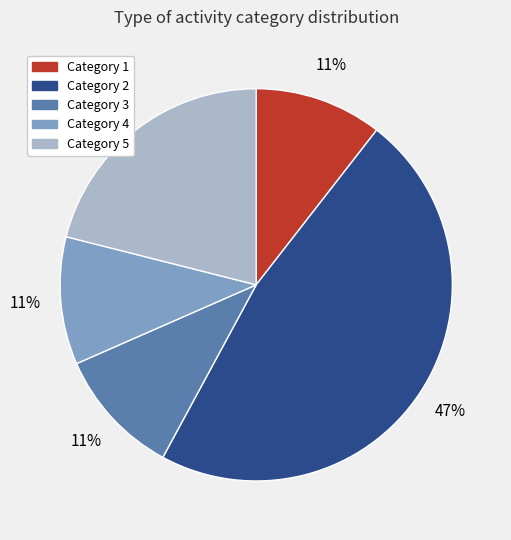

Does any single category account for the majority?

No